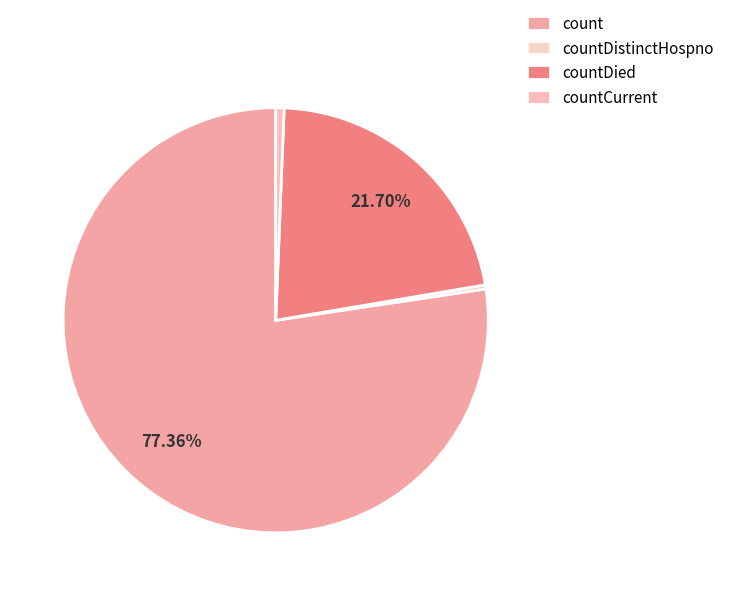

What percentage is the count slice, to the nearest percent?

77%